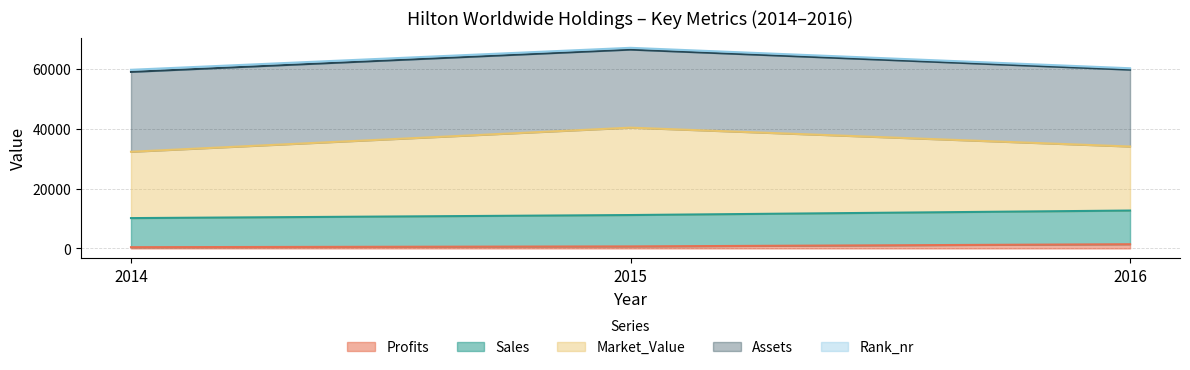

True or false: Profits has a value of 415 at 2014.

True